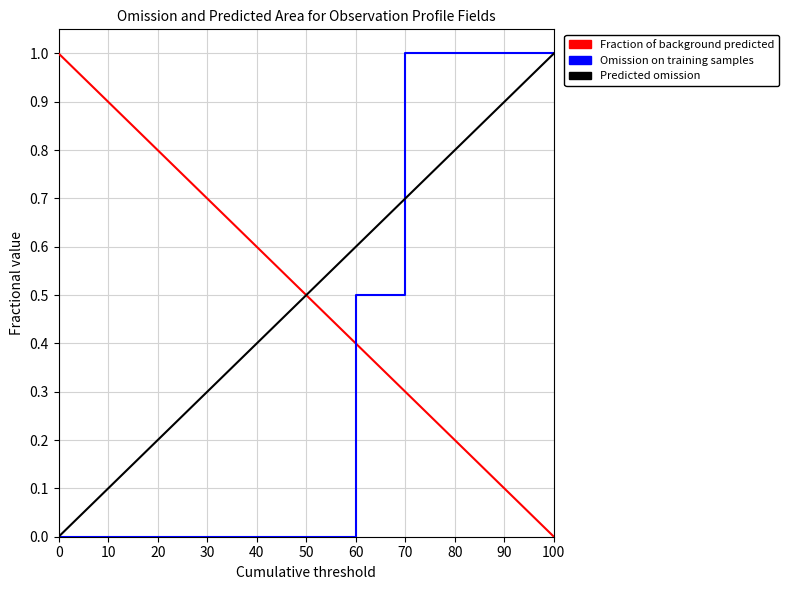

What is the greatest value displayed?

1.0